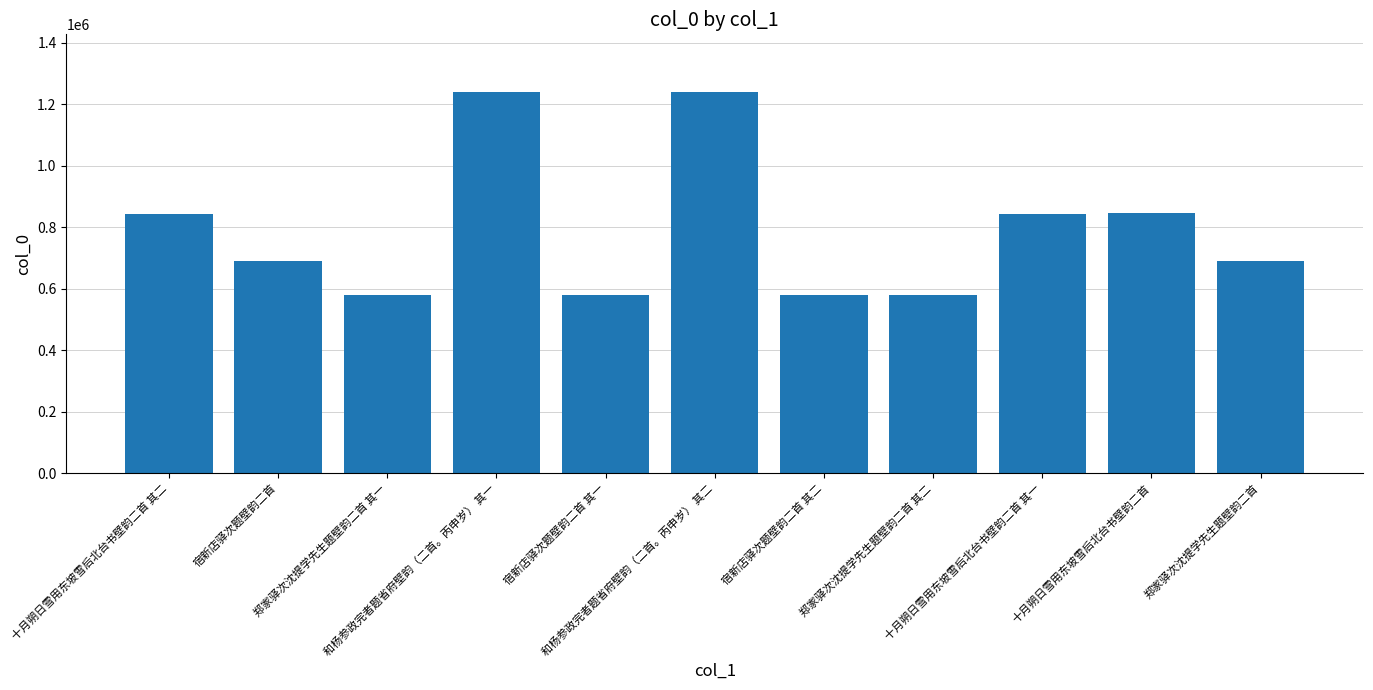

The chart shows a value of 1457113 at 十月朔日雪用东坡雪后北台书壁韵二首 其二. True or false?

False